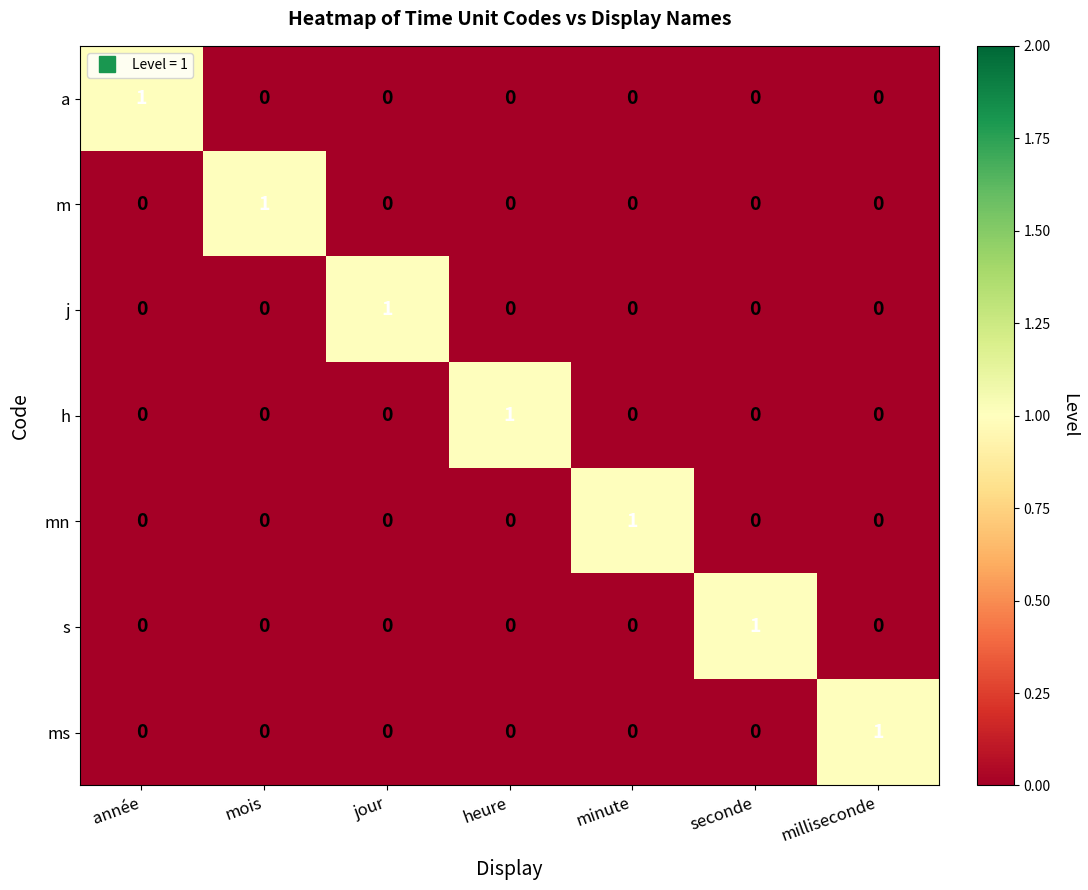

The j series shows 0 at milliseconde. True or false?

True